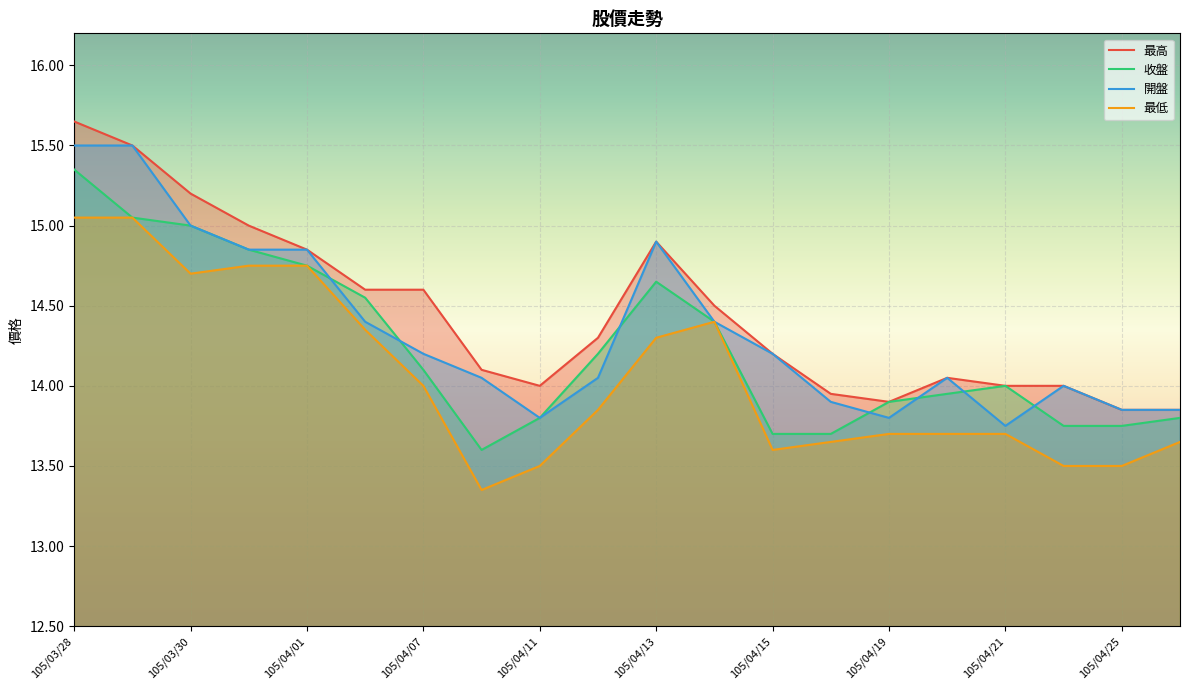

Which series changed the most between 105/04/08 and 105/04/12?

收盤